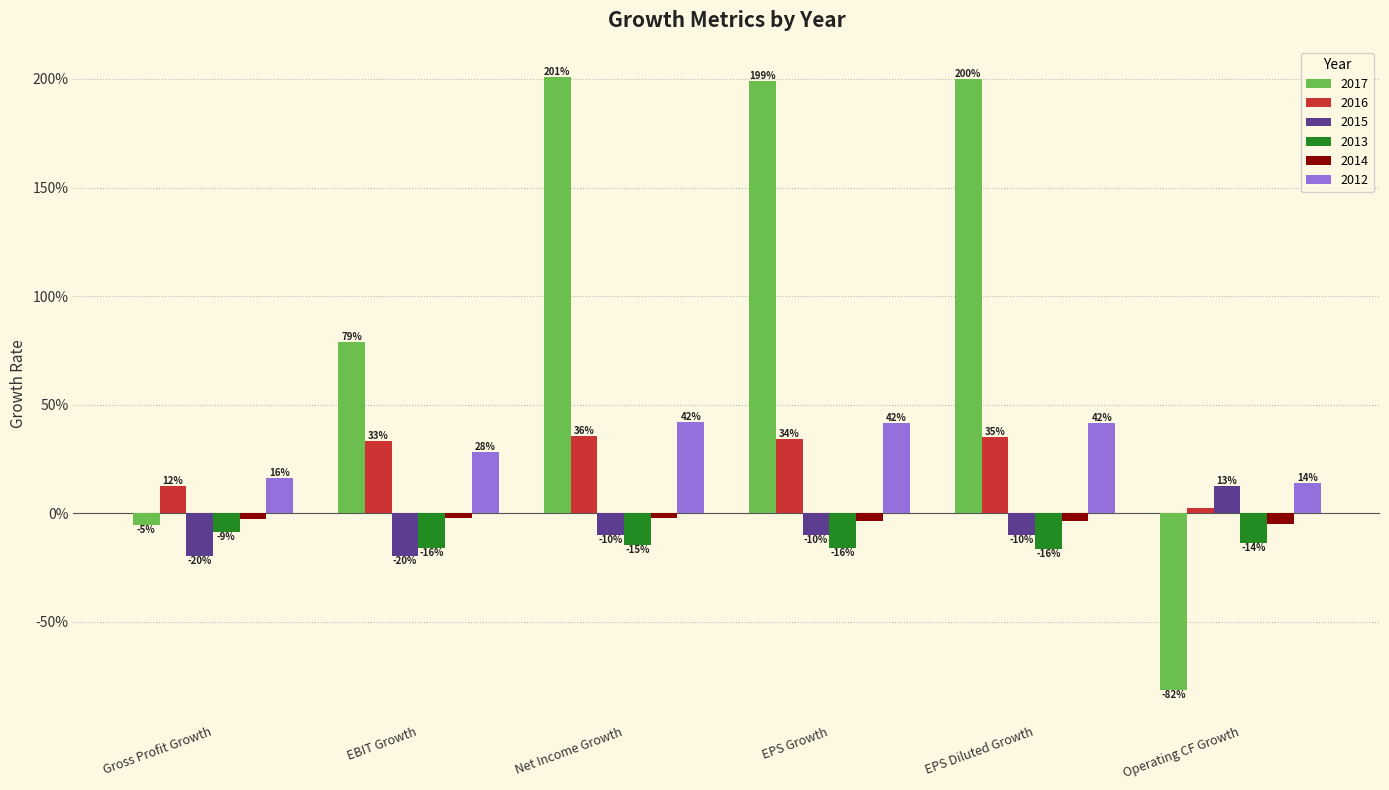

What is the difference between the highest and lowest values at Gross Profit Growth?

0.4